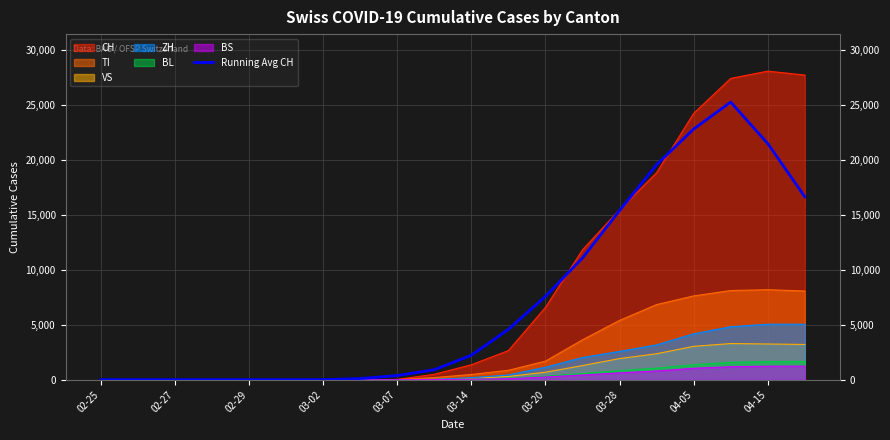

What value does the data have at 16?

22798.6